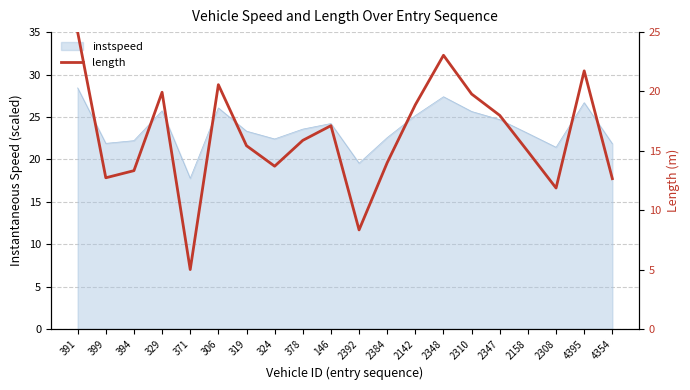

Reading left to right, list all the values displayed in this chart.

391=25.0	399=12.7	394=13.3	329=19.9	371=5.0	306=20.6	319=15.4	324=13.7	378=15.9	146=17.1	2392=8.3	2384=14.0	2142=18.9	2348=23.0	2310=19.8	2347=18.0	2158=14.9	2308=11.9	4395=21.7	4354=12.7